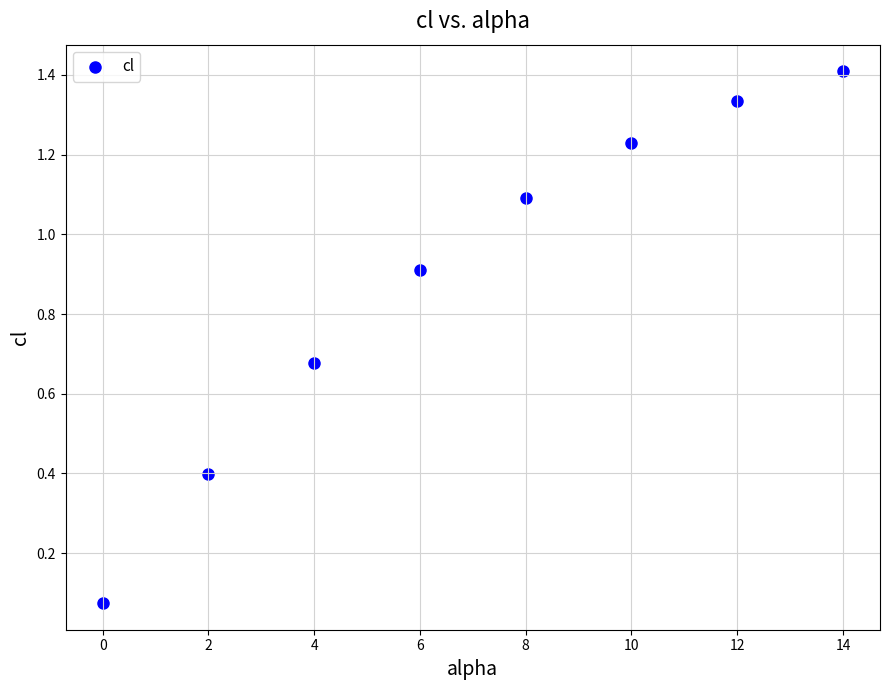

What is the average X value?

7.0